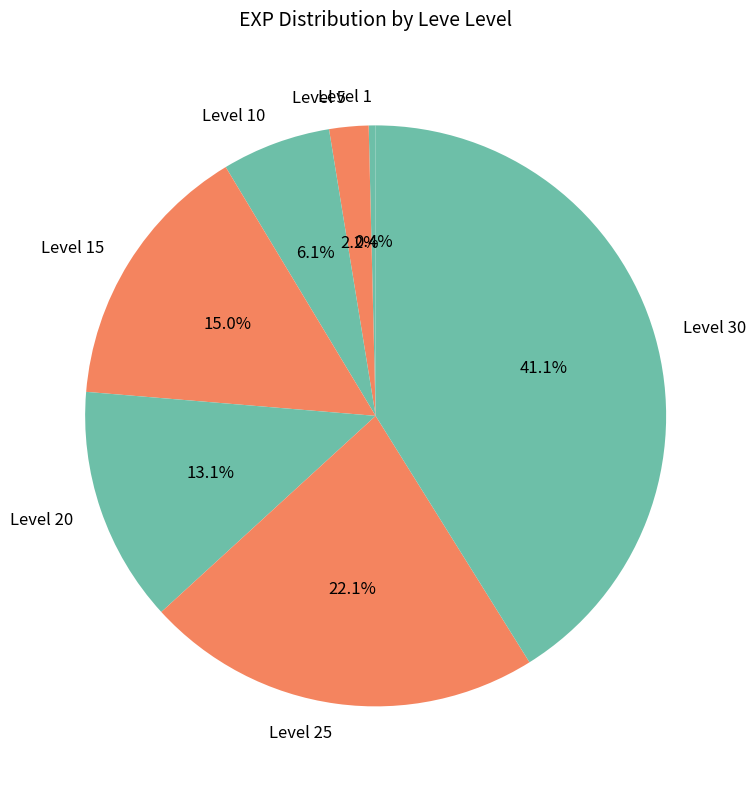

What is the largest slice in the pie chart?

Level 30